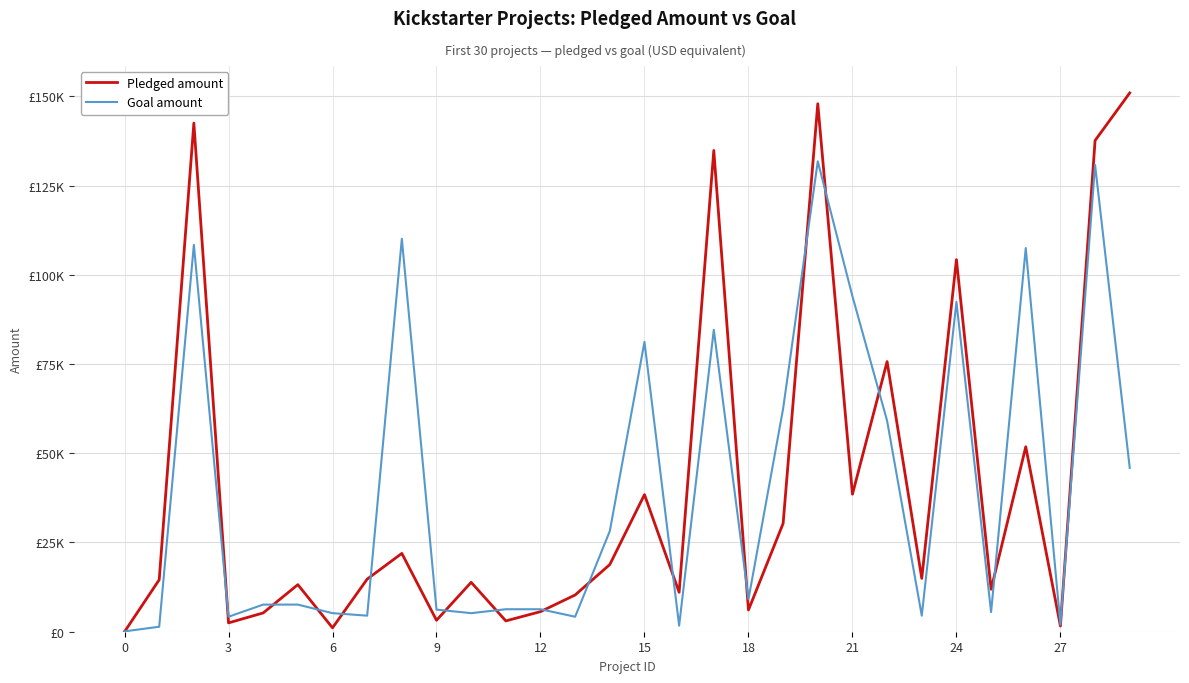

Is this an area chart (filled region under the line)?

No